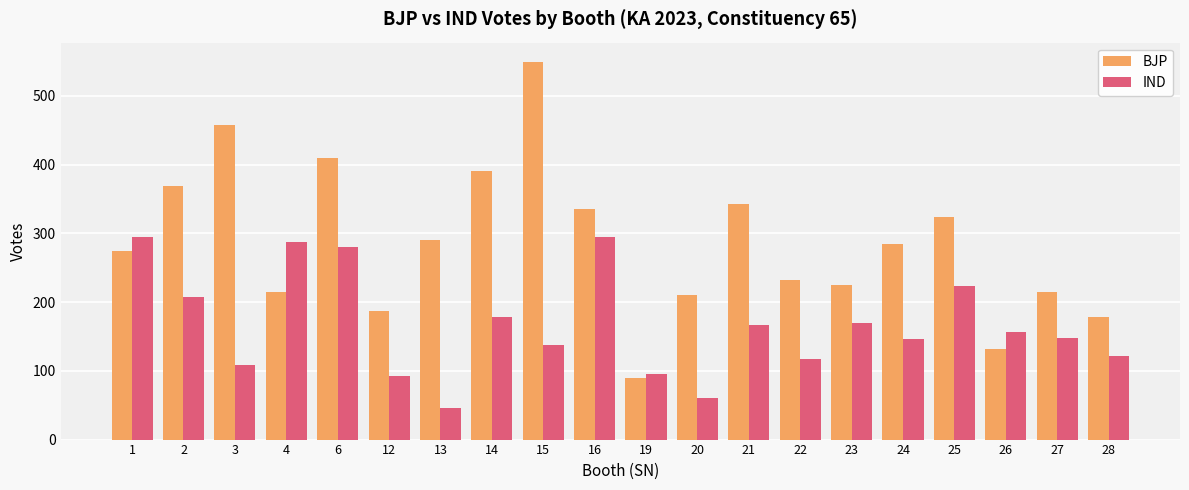

What is the approximate value of BJP at 27?

215